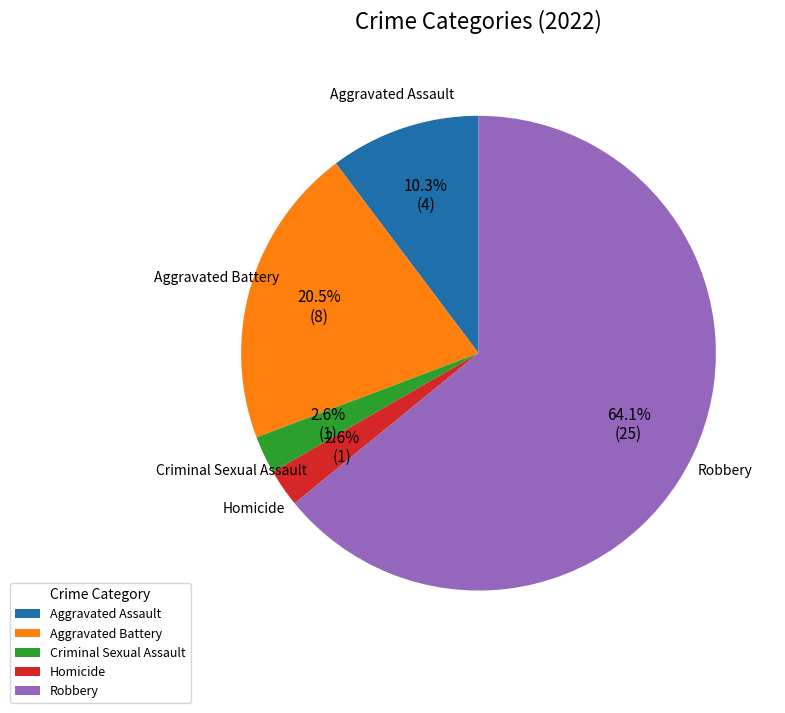

Which slice is the largest?

Robbery